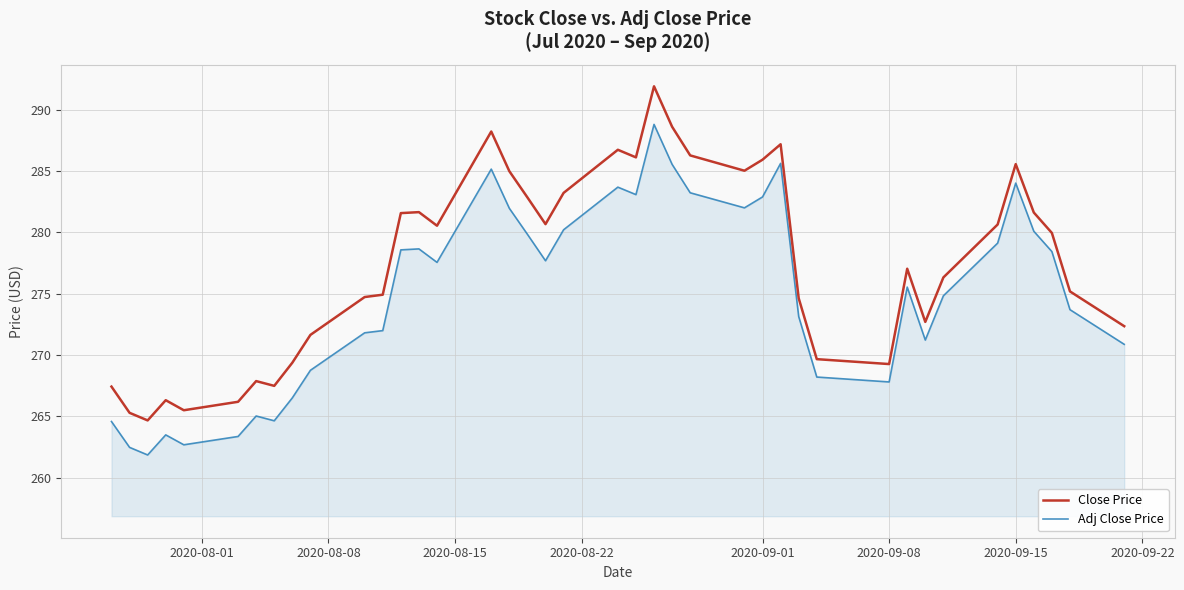

What are all the series names shown in the legend?

Close Price, Adj Close Price